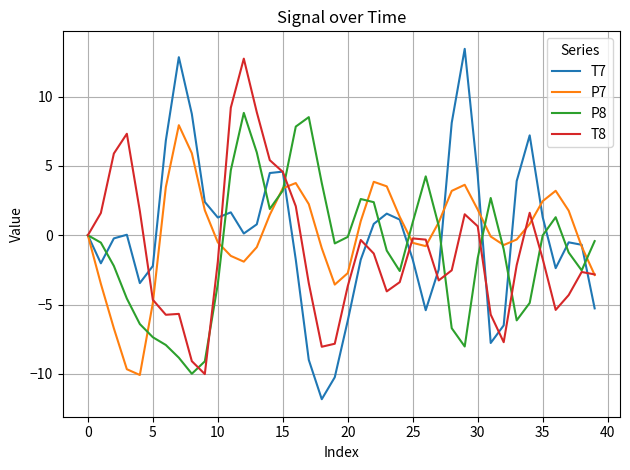

What are all the series names shown in the legend?

T7, P7, P8, T8